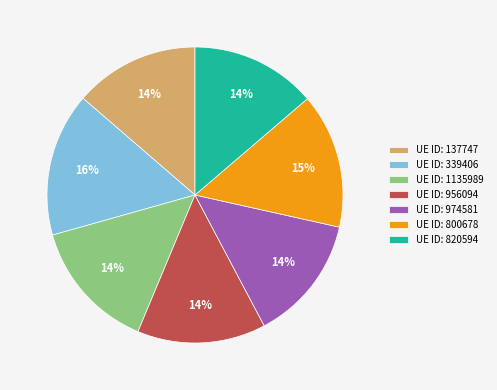

Approximately how many times larger is the value at UE ID: 974581 compared to UE ID: 820594?

1.0